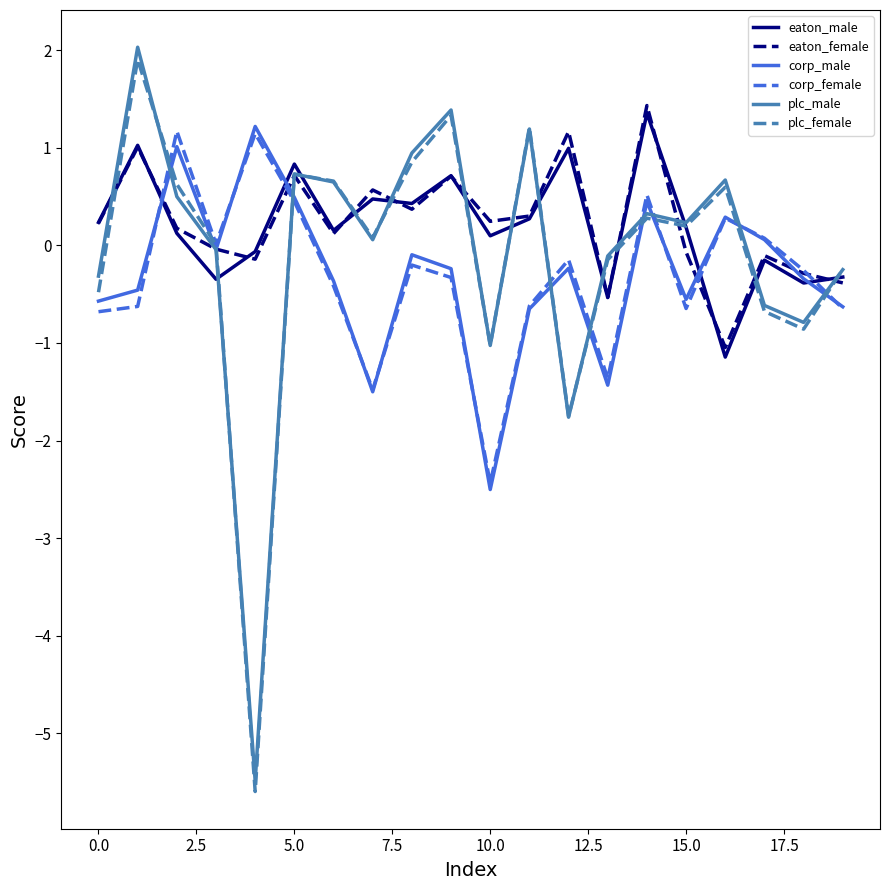

Which series has the largest range (max minus min)?

plc_male